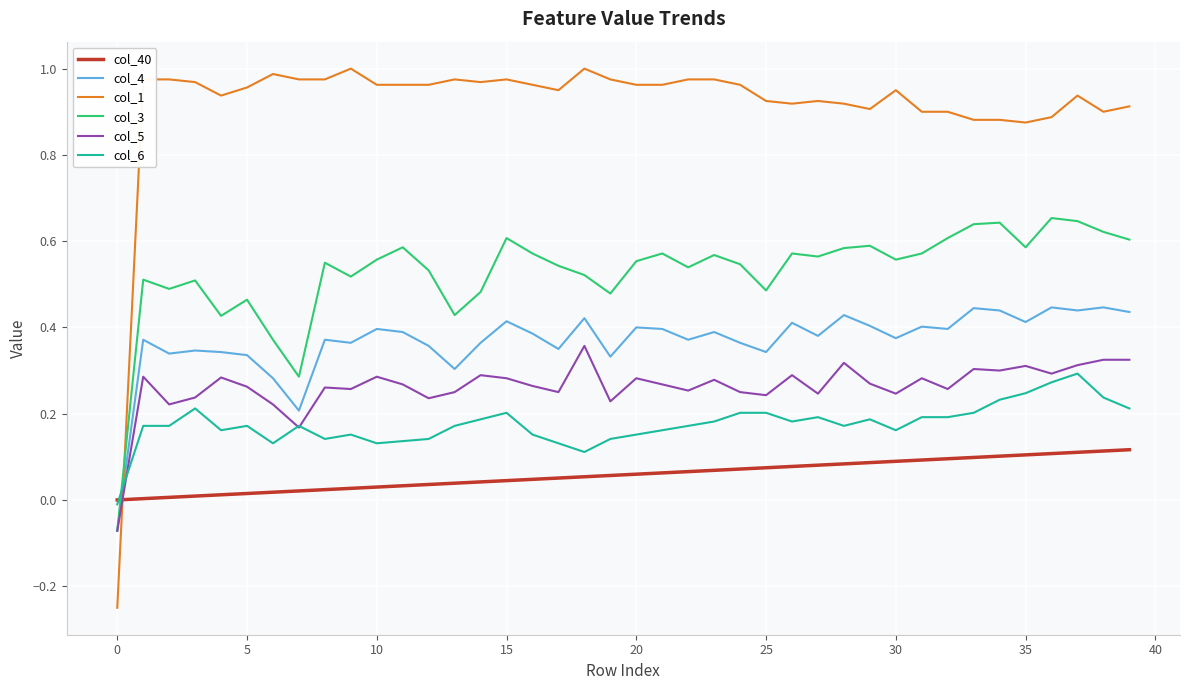

Which series has the widest spread of values?

col_1